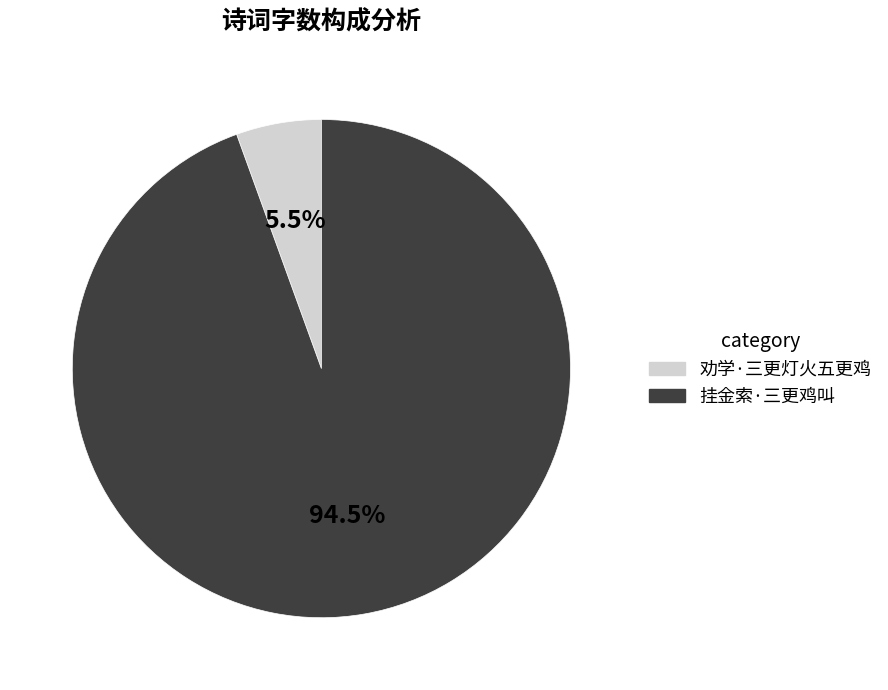

Which category accounts for the majority?

挂金索·三更鸡叫